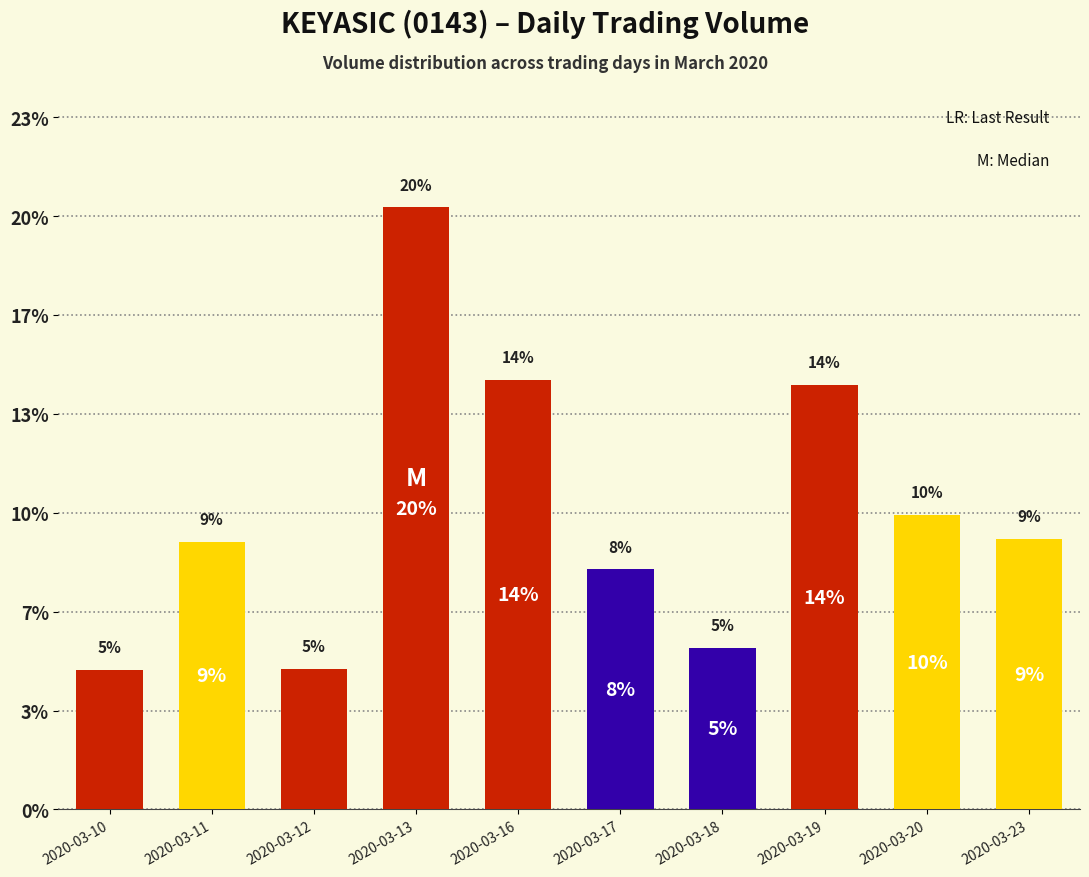

What is the sum of the values at 2020-03-16 and 2020-03-11?

6044200